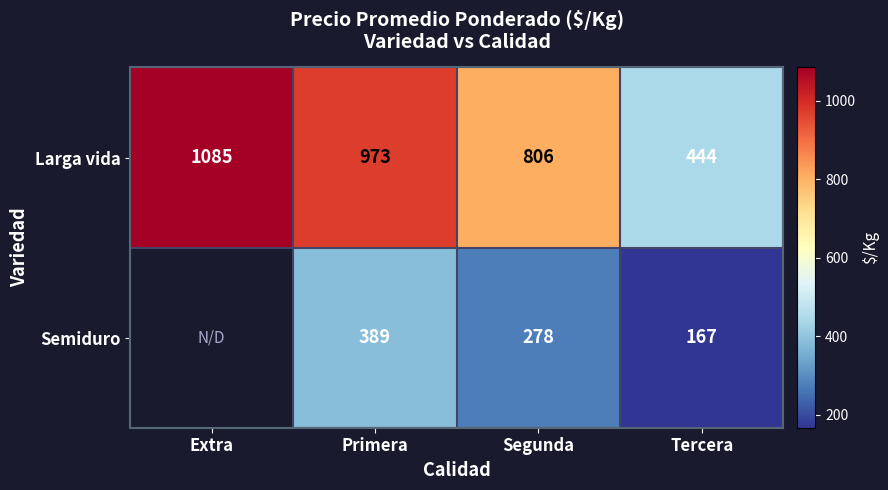

What is the total value across all series at Tercera?

611